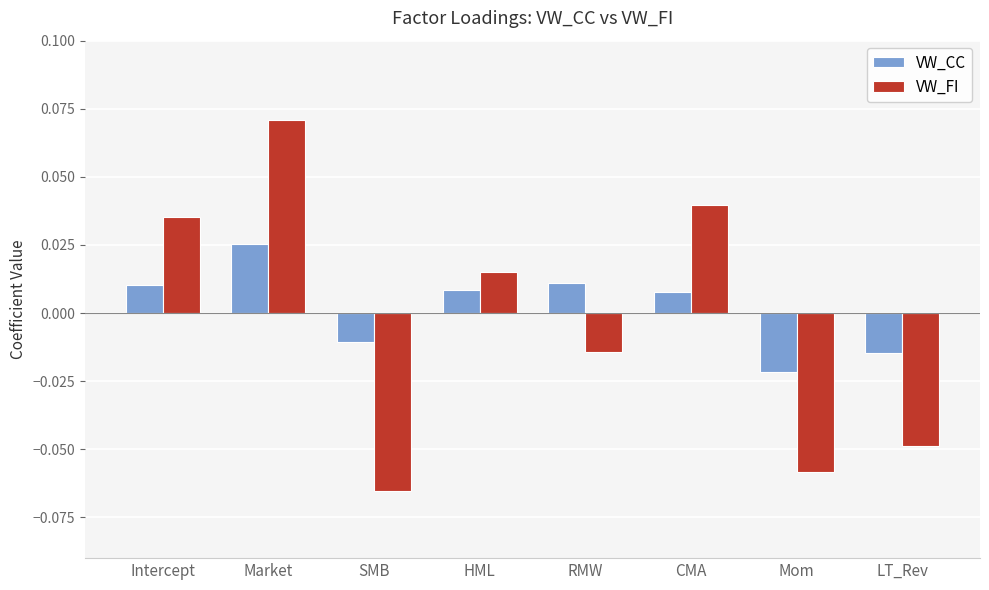

How many series are shown in this chart?

2